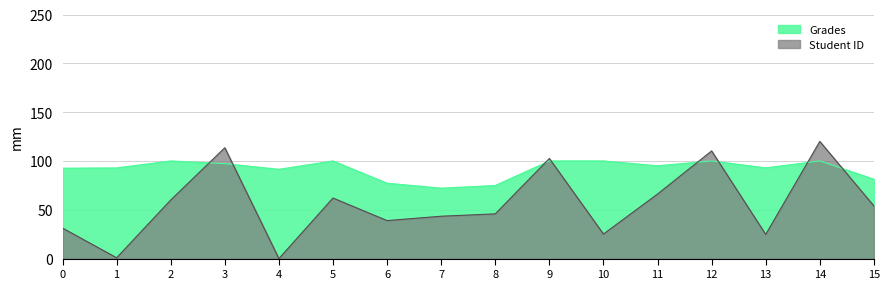

After their last crossing, which series has the higher values: Student ID or Grades?

Grades